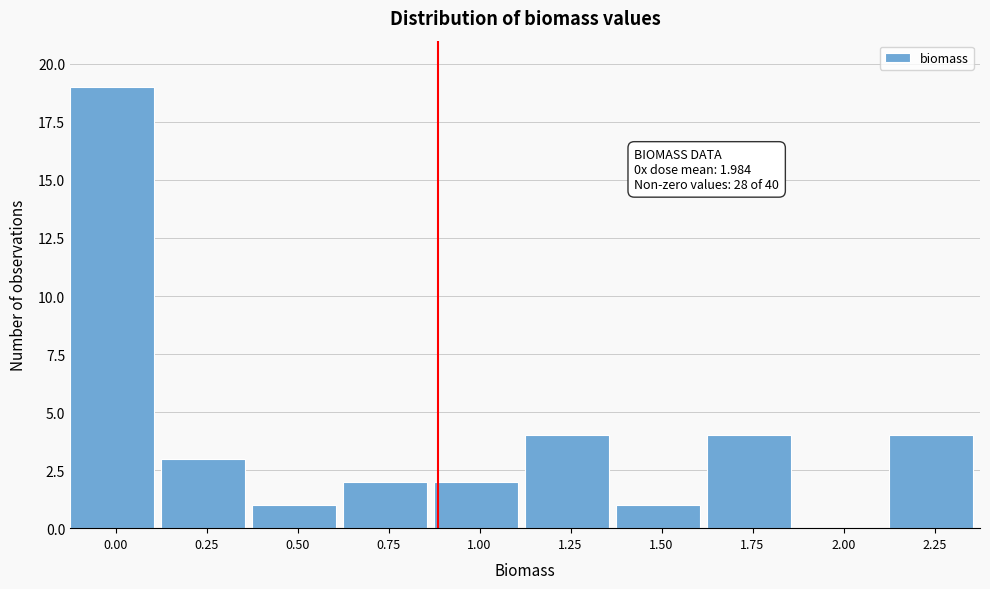

Reading left to right, extract all data points from this chart.

0.00=19	0.25=3	0.50=1	0.75=2	1.00=2	1.25=4	1.50=1	1.75=4	2.00=0	2.25=4